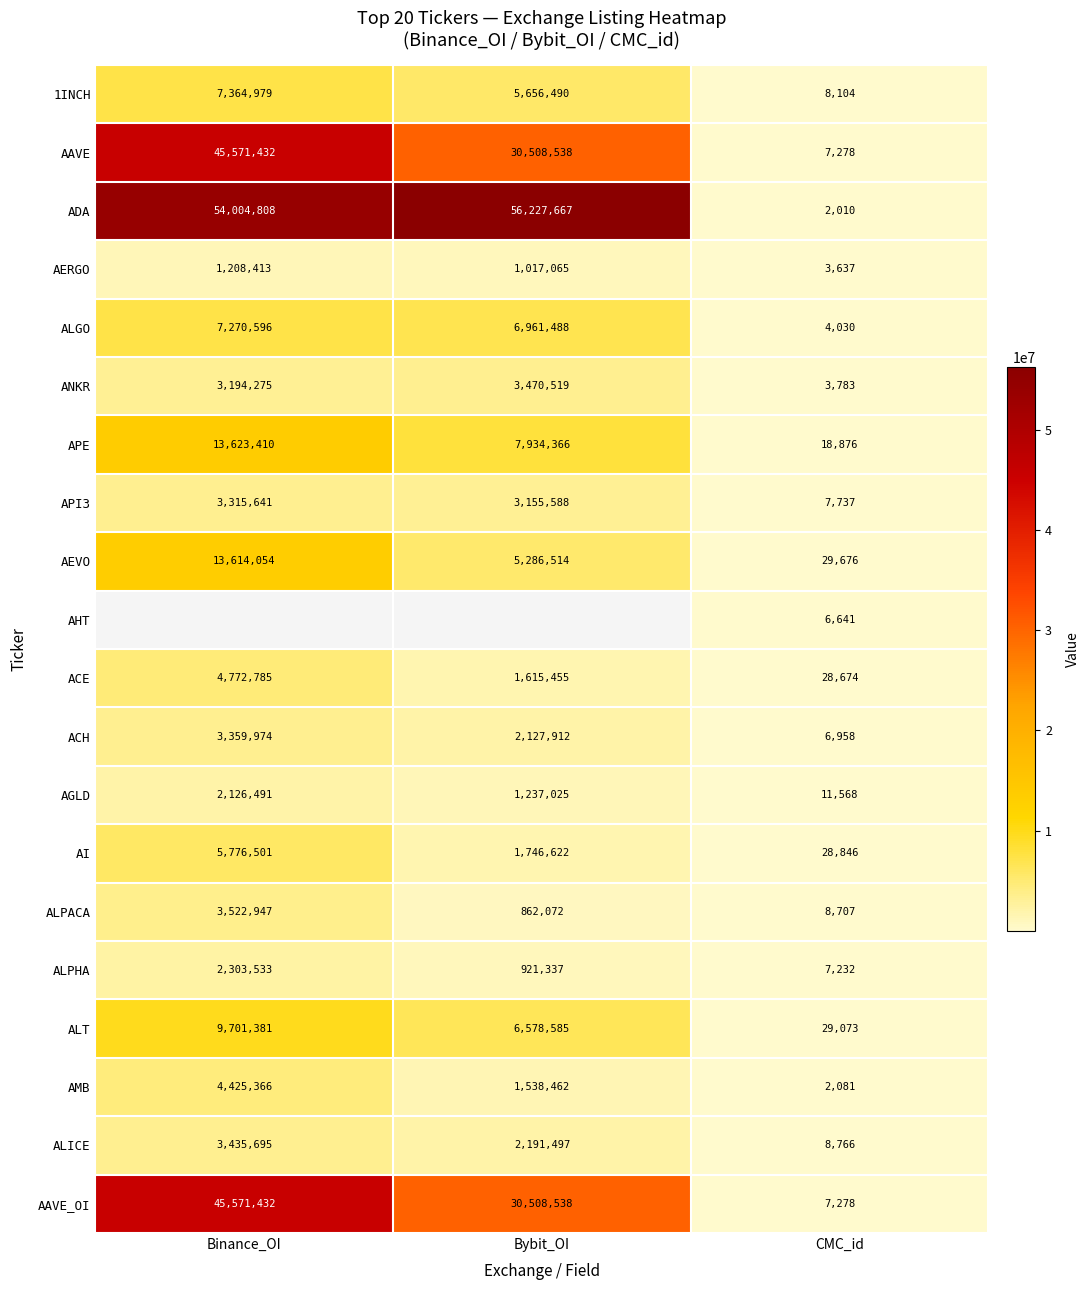

What is the total value across all series at CMC_id?

230955